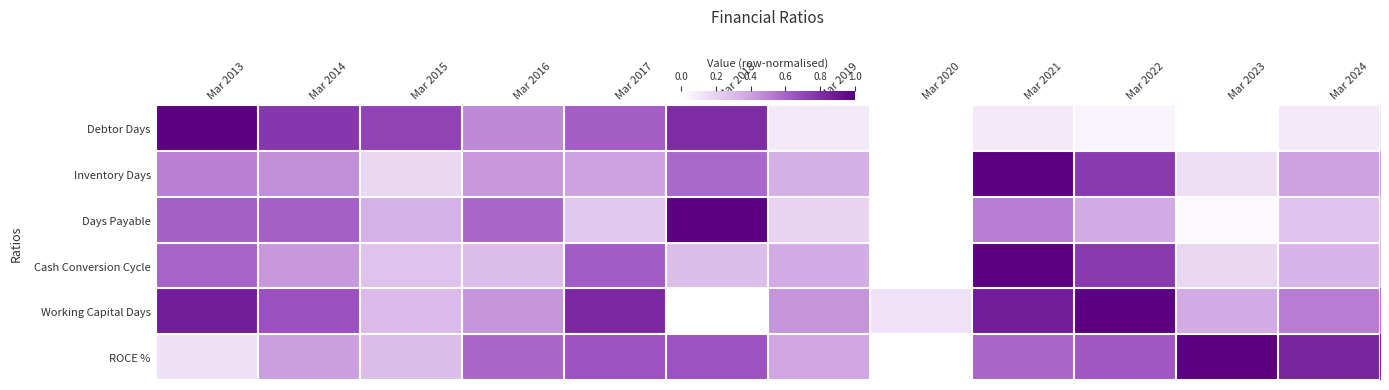

Which category has the lowest value across all series?

Mar 2020